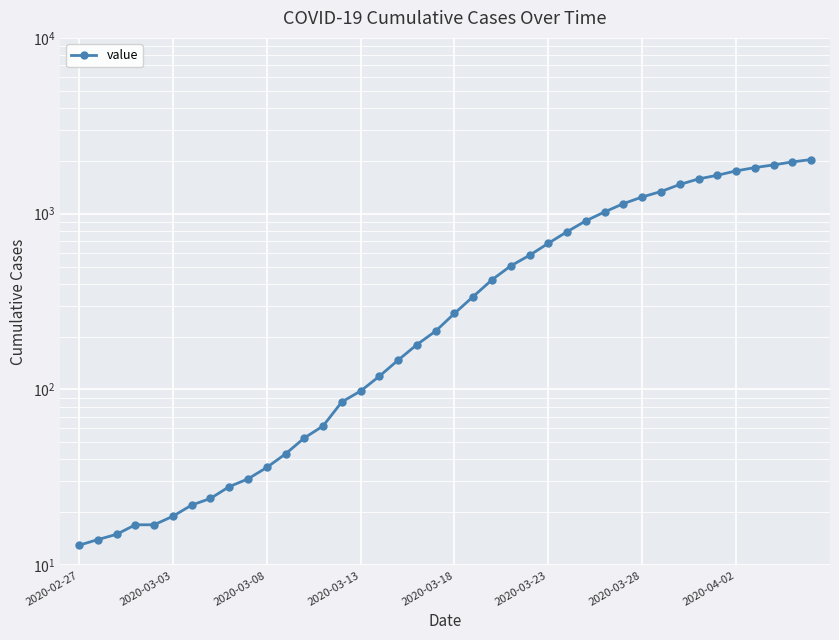

Is it true that the value at 17 is 147?

True